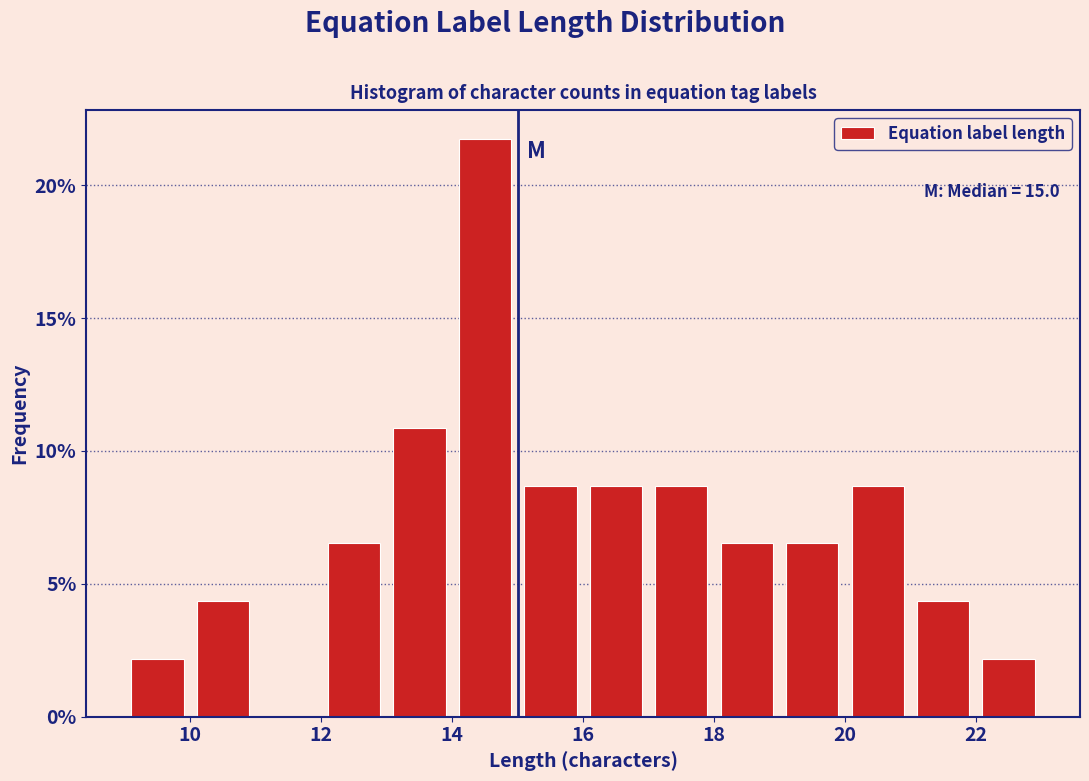

Over which range of the x-axis is the bar tallest?

14 to 15